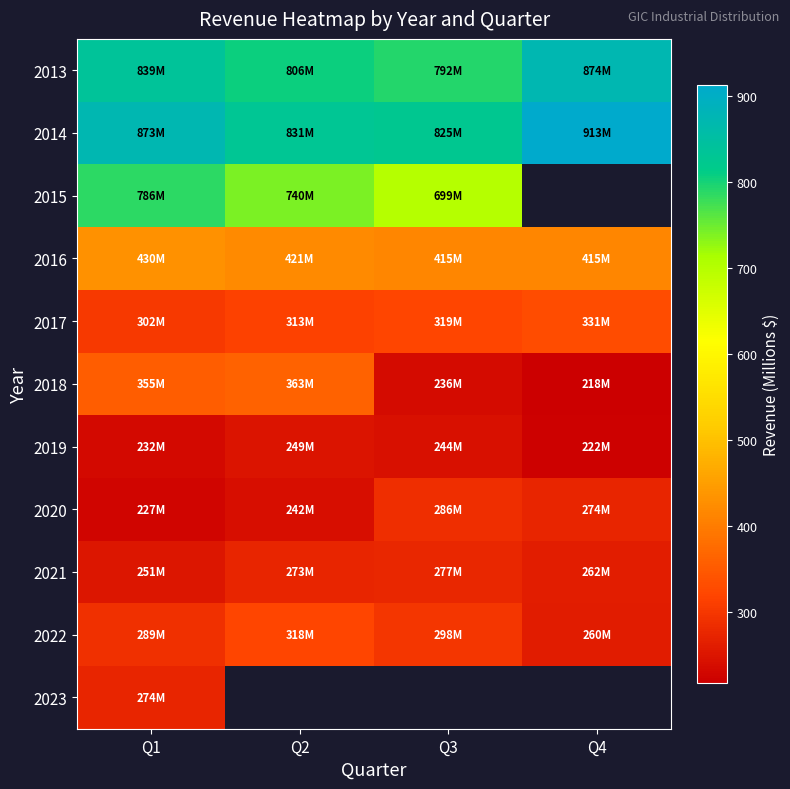

What is the sum of all 2020 values?

1029.0